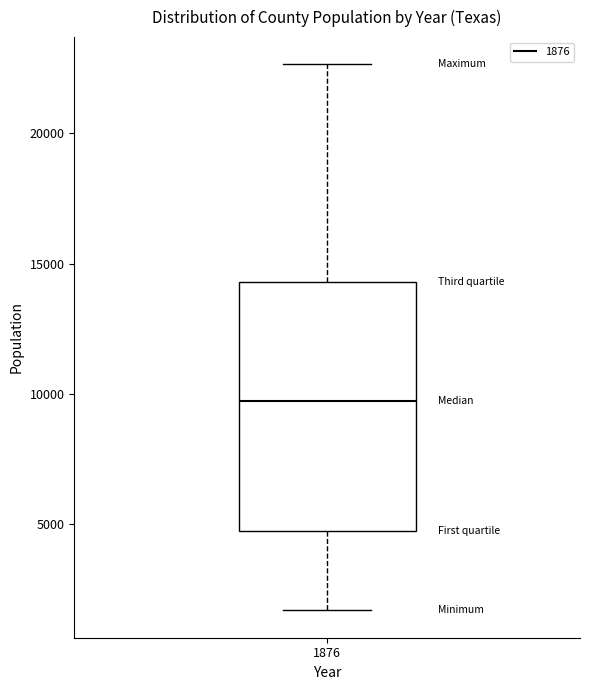

Read this box plot against the y-axis: the position of the median line, the range covered by the box, and the ends of both whiskers. The values are not printed on the chart, so give them approximately, as read against the axis.

median 9500, box 4500 to 14500, whiskers 1500 to 22500